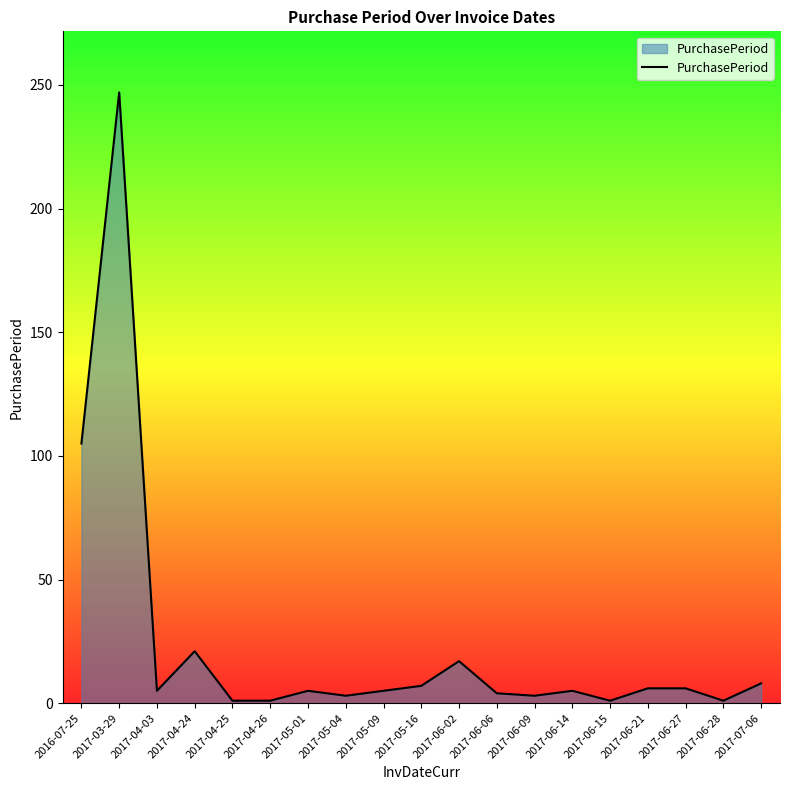

The value at 2017-07-06 is 8. True or false?

True